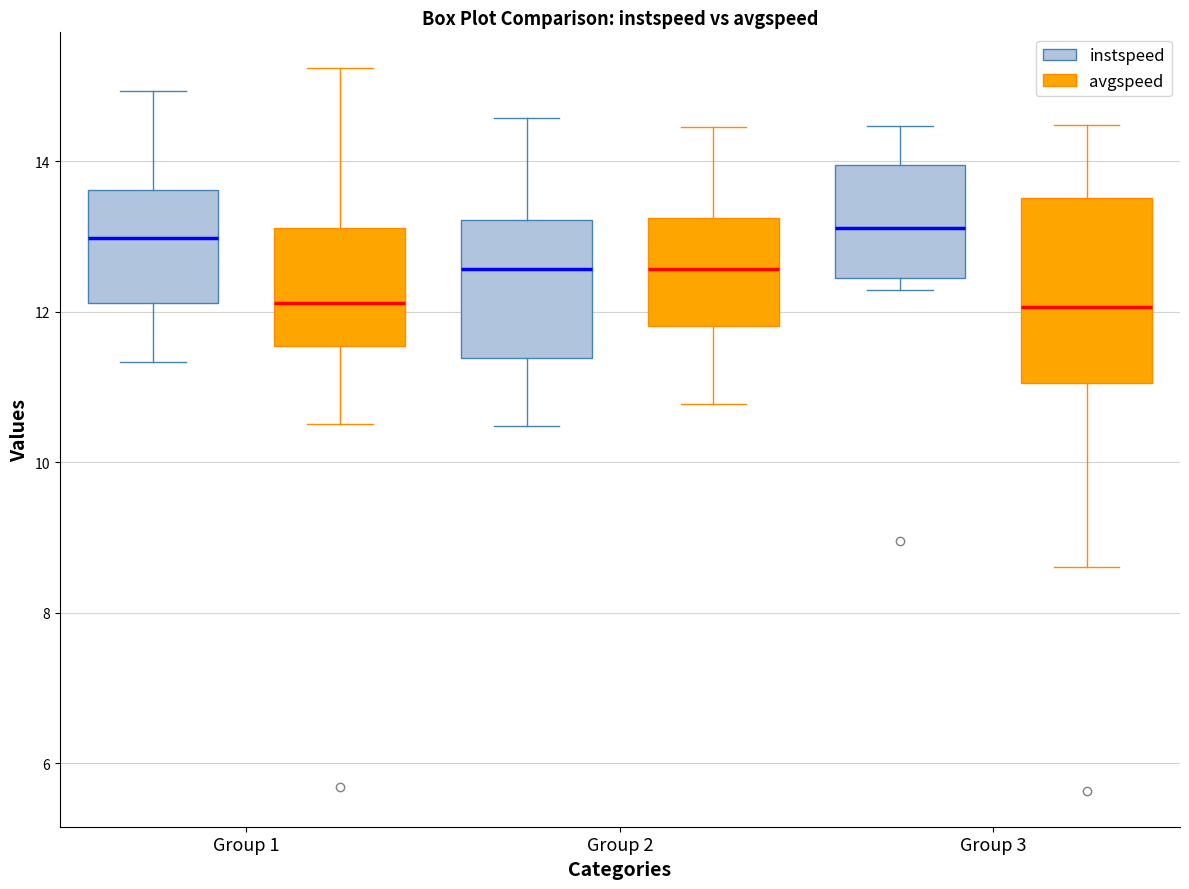

Which box is the tallest, from its lower edge to its upper edge?

Group 3 (avgspeed)